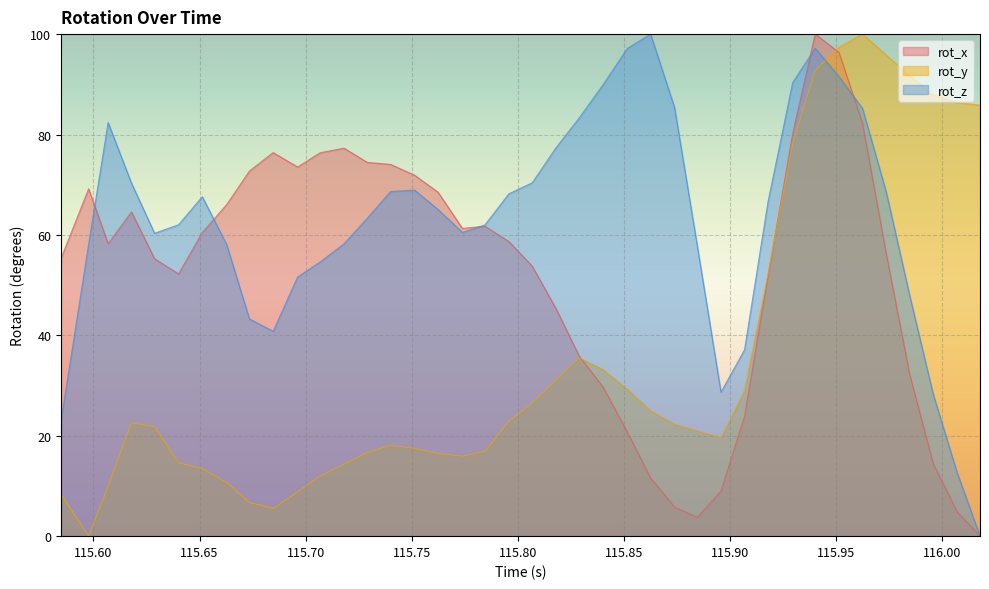

Reading right to left, what are all the values shown in this chart?

rot_x: 116.0179=0.0	116.0071=4.9	115.9958=14.5	115.9847=32.3	115.9737=56.3	115.9625=82.3	115.9514=96.4	115.9402=100.0	115.9296=80.2	115.918=51.9	115.9069=23.8	115.8958=9.0	115.8847=3.7	115.8739=5.8	115.8626=11.6	115.8516=20.8	115.8402=29.7	115.829=35.8	115.8181=45.3	115.8068=53.8	115.7958=58.7	115.7845=61.7	115.7739=61.3	115.7624=68.5	115.7513=71.9	115.74=74.1	115.7291=74.4	115.7181=77.3	115.7069=76.4	115.6962=73.5	115.6847=76.4	115.6735=72.7	115.6628=66.1	115.6513=60.5	115.6401=52.2	115.6288=55.2	115.6179=64.6	115.6069=58.3	115.5977=69.2	115.5847=55.3
rot_y: 116.0179=85.8	116.0071=86.3	115.9958=87.9	115.9847=91.7	115.9737=95.8	115.9625=100.0	115.9514=97.4	115.9402=92.8	115.9296=78.2	115.918=52.3	115.9069=29.0	115.8958=19.6	115.8847=21.0	115.8739=22.3	115.8626=25.0	115.8516=29.3	115.8402=33.2	115.829=35.5	115.8181=31.1	115.8068=26.6	115.7958=22.9	115.7845=16.9	115.7739=16.0	115.7624=16.5	115.7513=17.5	115.74=18.1	115.7291=16.7	115.7181=14.3	115.7069=12.0	115.6962=8.8	115.6847=5.5	115.6735=6.8	115.6628=10.7	115.6513=13.5	115.6401=14.6	115.6288=21.8	115.6179=22.5	115.6069=10.0	115.5977=0.0	115.5847=8.4
rot_z: 116.0179=0.0	116.0071=12.7	115.9958=28.3	115.9847=48.0	115.9737=68.5	115.9625=85.2	115.9514=91.6	115.9402=97.2	115.9296=90.4	115.918=66.7	115.9069=37.1	115.8958=28.7	115.8847=57.6	115.8739=85.4	115.8626=100.0	115.8516=97.1	115.8402=89.9	115.829=83.3	115.8181=77.4	115.8068=70.4	115.7958=68.2	115.7845=62.0	115.7739=60.5	115.7624=65.1	115.7513=68.9	115.74=68.6	115.7291=63.3	115.7181=58.2	115.7069=54.6	115.6962=51.6	115.6847=40.8	115.6735=43.3	115.6628=58.0	115.6513=67.6	115.6401=62.0	115.6288=60.3	115.6179=70.3	115.6069=82.4	115.5977=58.1	115.5847=22.9